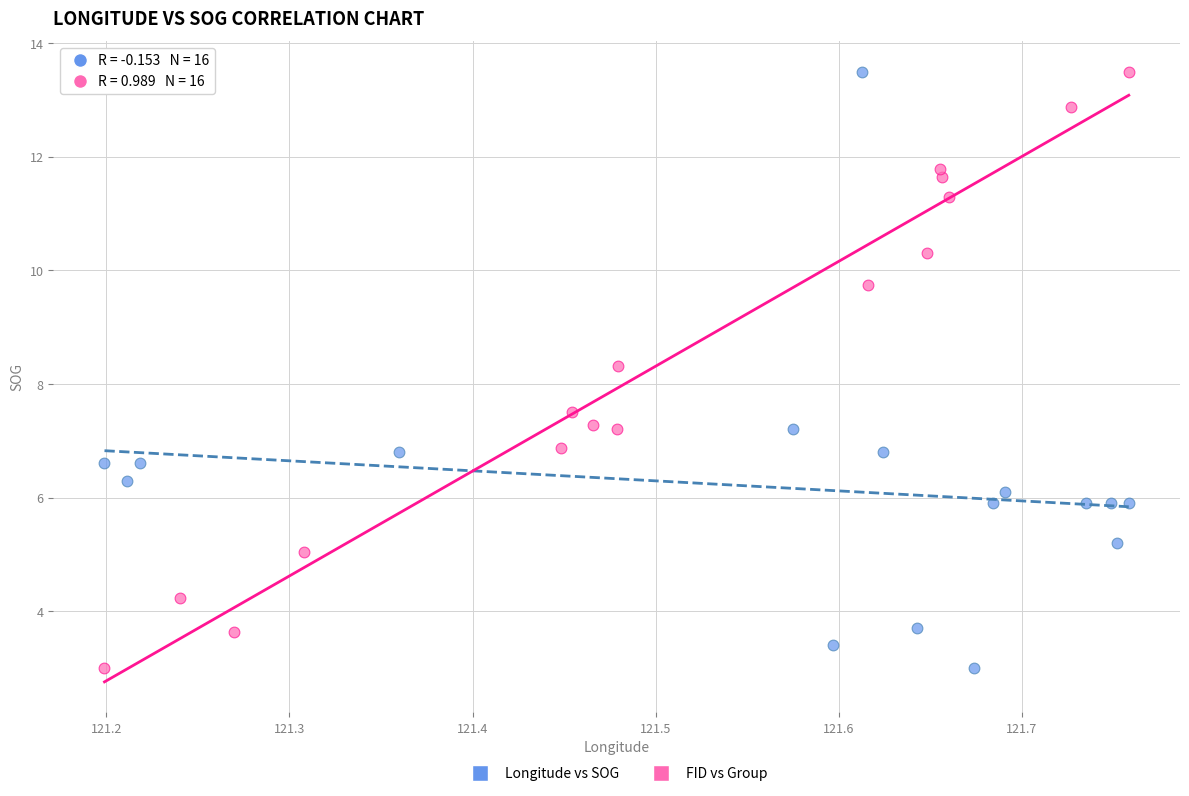

What are all the series names shown in the legend?

Longitude vs SOG, FID vs Group